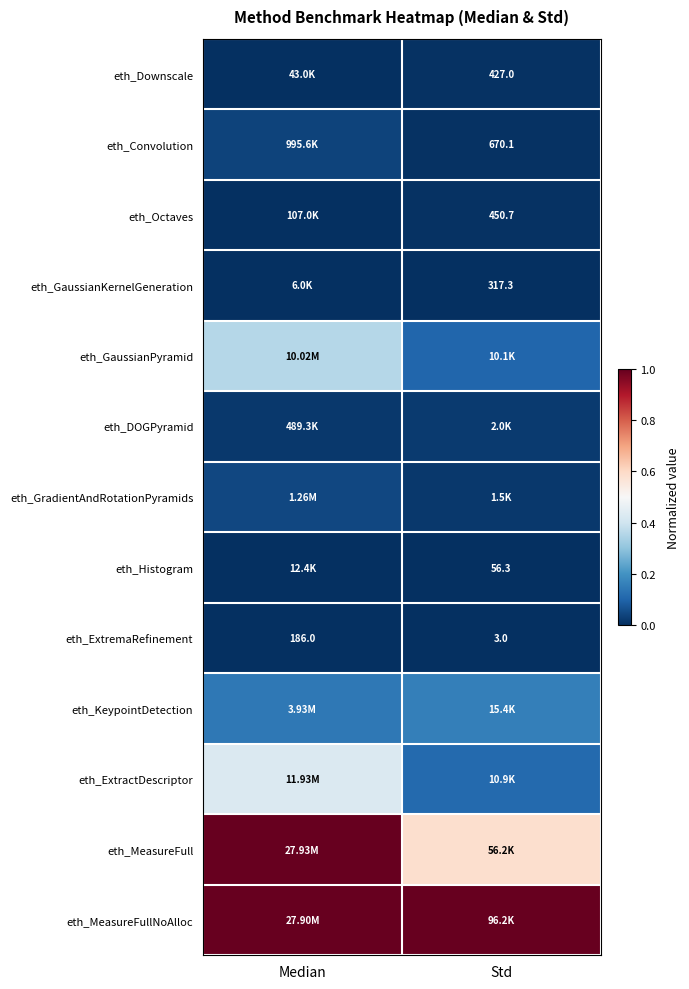

What is the sum of all eth_MeasureFull values?

1.6